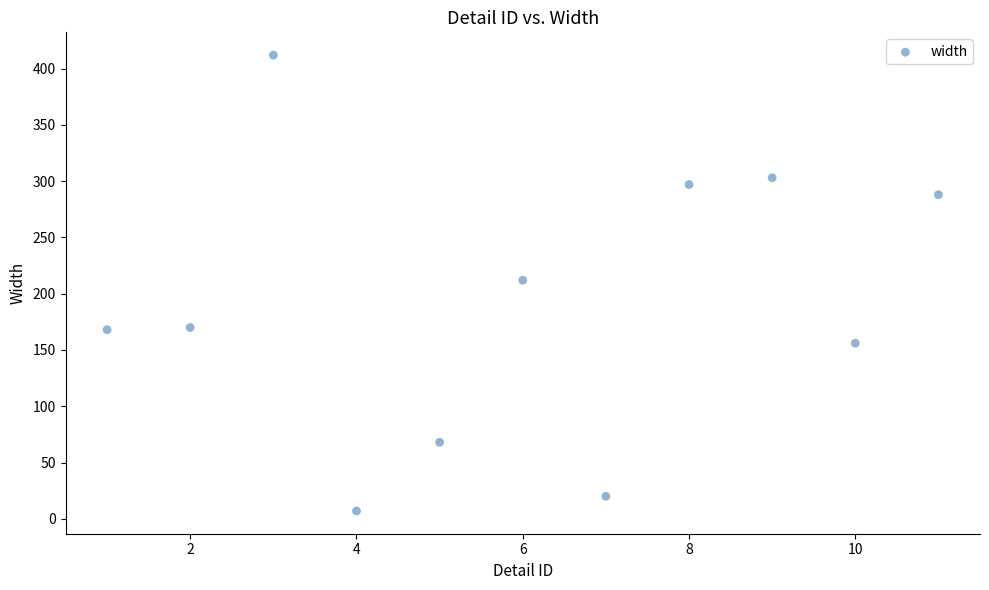

What is the range of X values (max minus min)?

10